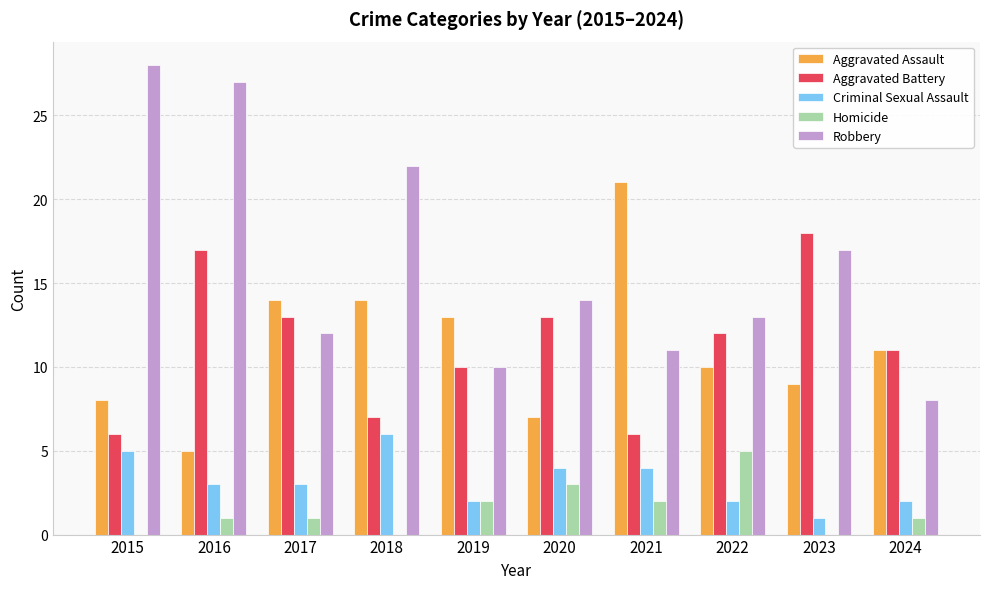

What is the sum of all Homicide values?

15